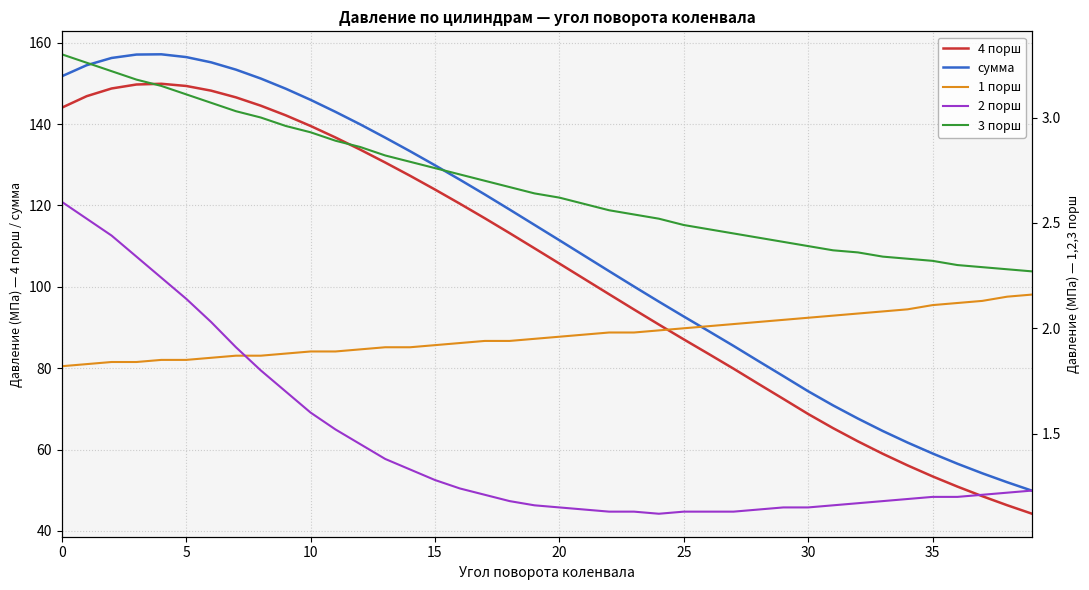

True or false: 4 порш and сумма intersect in this chart.

False